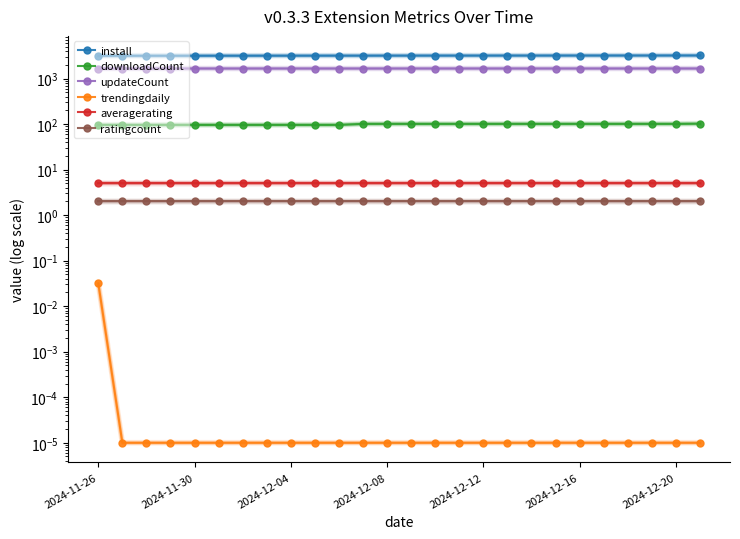

Does the chart have visible grid lines?

No